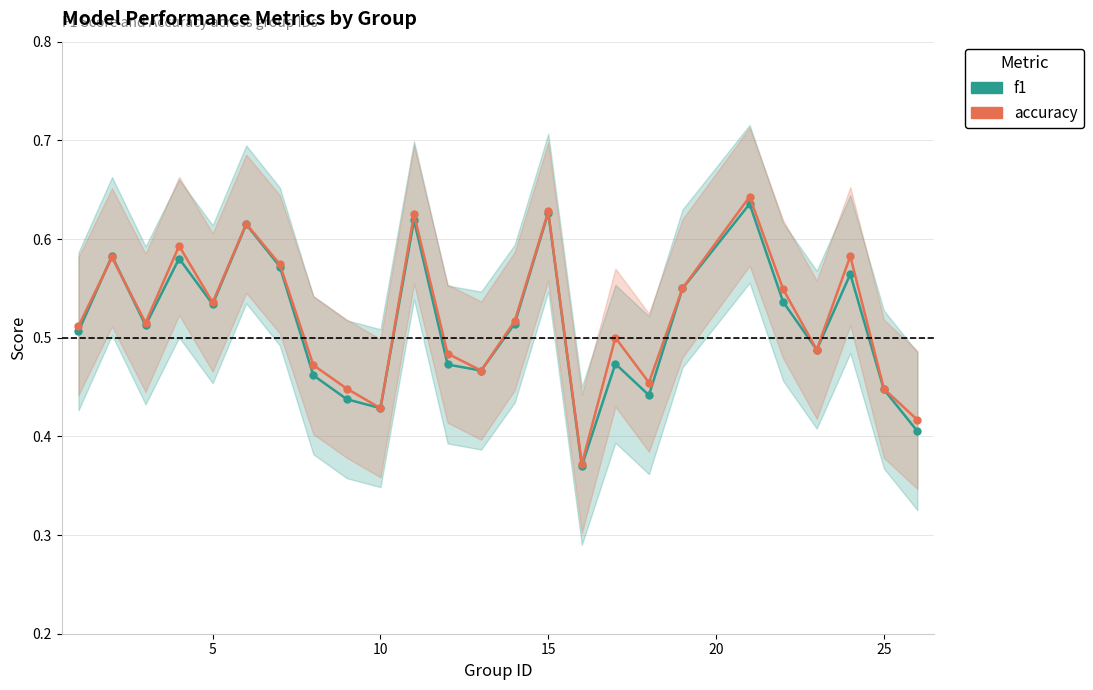

Which series ends up on top after the final intersection of f1 and accuracy?

accuracy